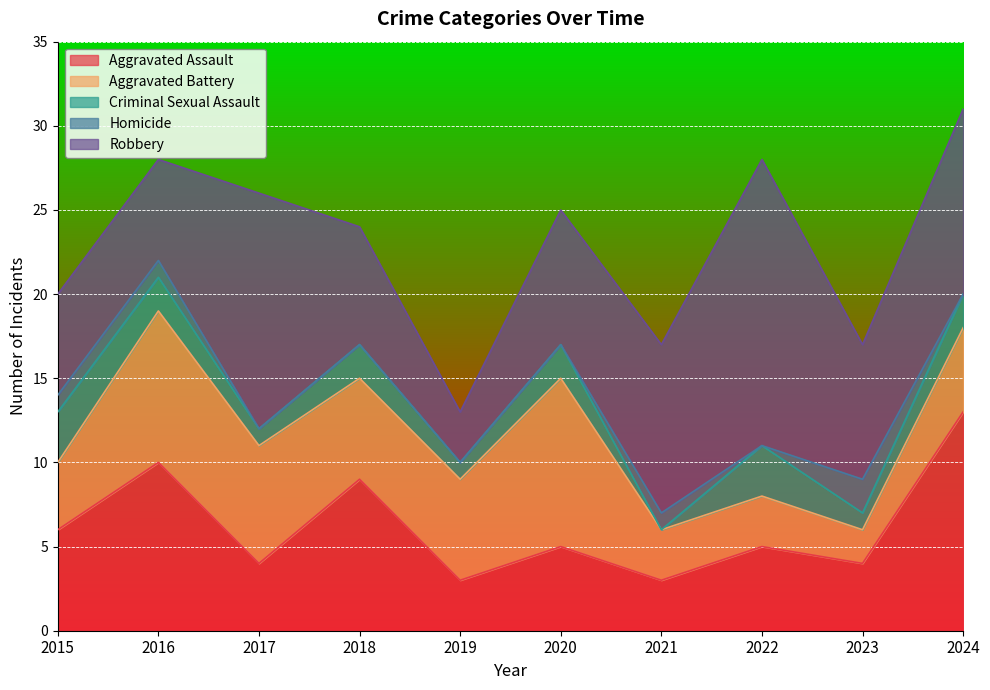

True or false: Homicide and Robbery intersect in this chart.

False